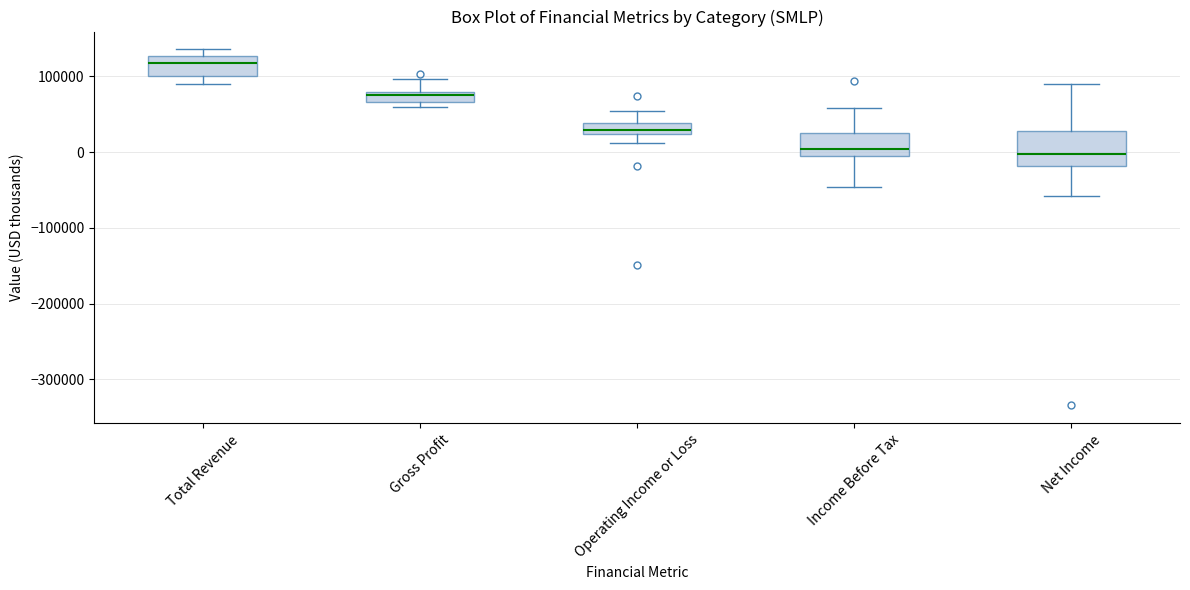

Comparing the boxes themselves (not the whiskers), which one is the tallest?

Net Income